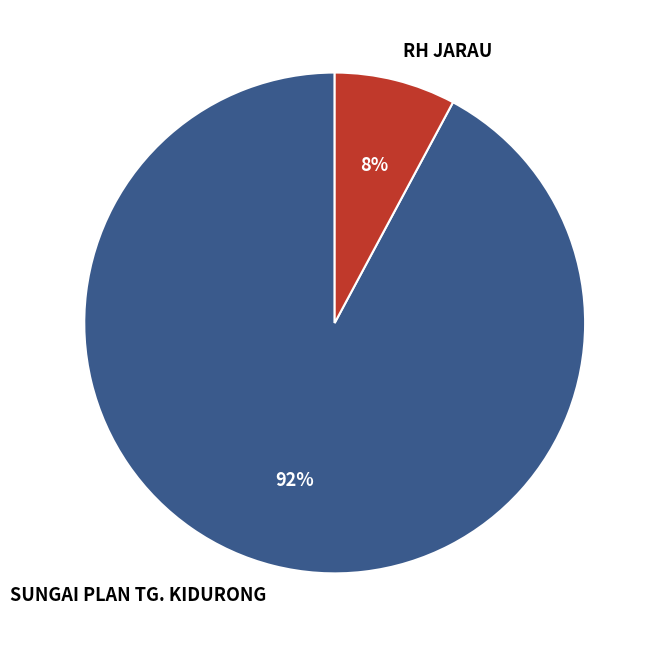

How many slices are in this pie chart?

2